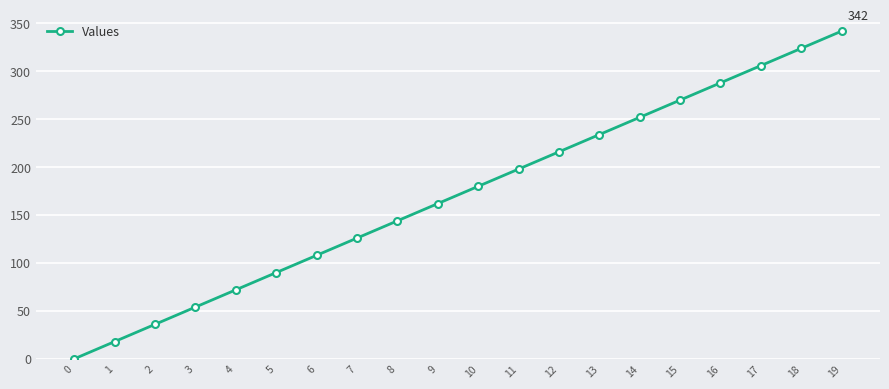

Reading left to right, what are all the values shown in this chart?

0	18	36	54	72	90	108	126	144	162	180	198	216	234	252	270	288	306	324	342